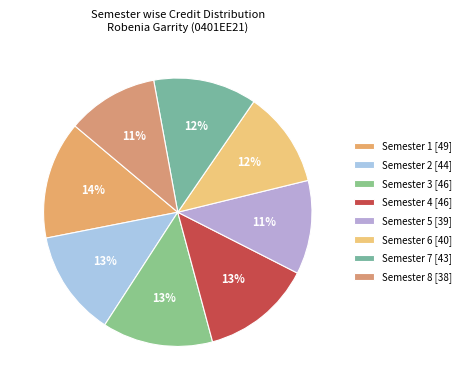

Between Semester 8 and Semester 3, which is larger?

Semester 3